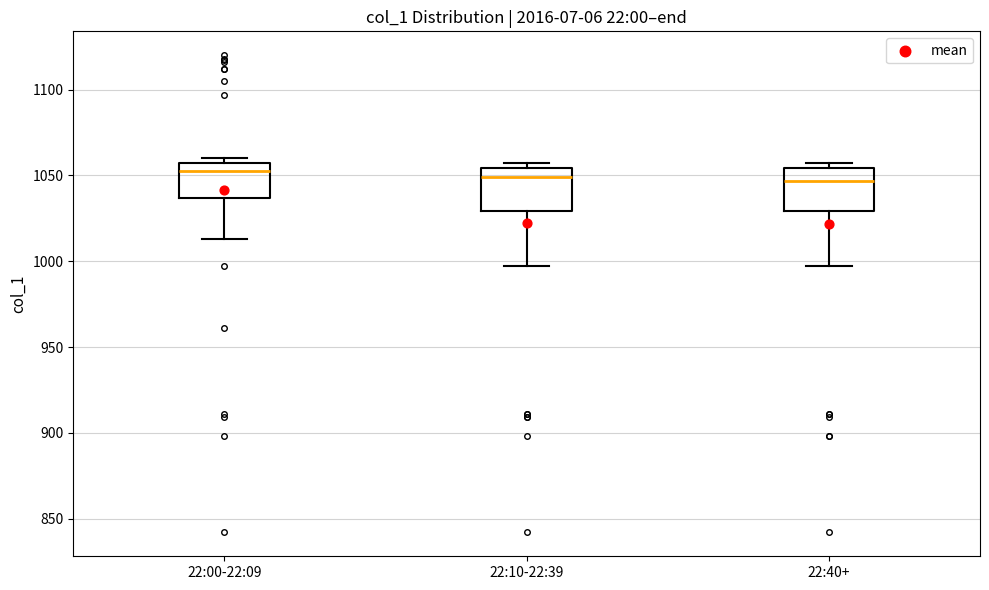

Reading left to right, read every box against the y-axis: the position of its median line, the range the box covers, and the ends of its whiskers. The values are not printed on the chart, so give them approximately, as read against the axis.

22:00-22:09: median 1055 (just below the box's upper edge), box 1035 to 1055, whiskers 1015 to 1060
22:10-22:39: median 1050, box 1030 to 1055, whiskers 995 to 1055 (just above the box's upper edge)
22:40+: median 1045, box 1030 to 1055, whiskers 995 to 1055 (just above the box's upper edge)